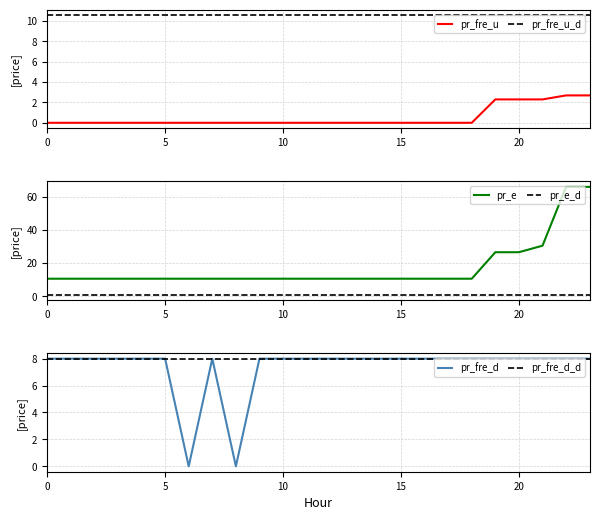

What is the difference between the highest and lowest values at 18?

10.6